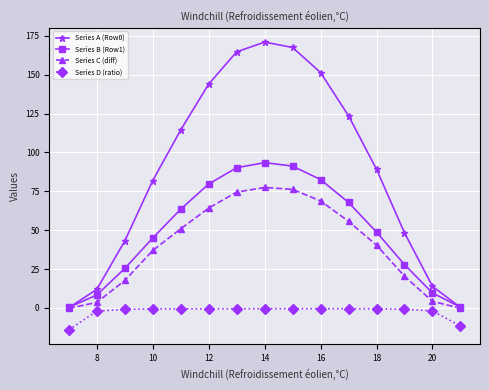

True or false: Series B (Row1) has more than 2 interior local peaks.

False